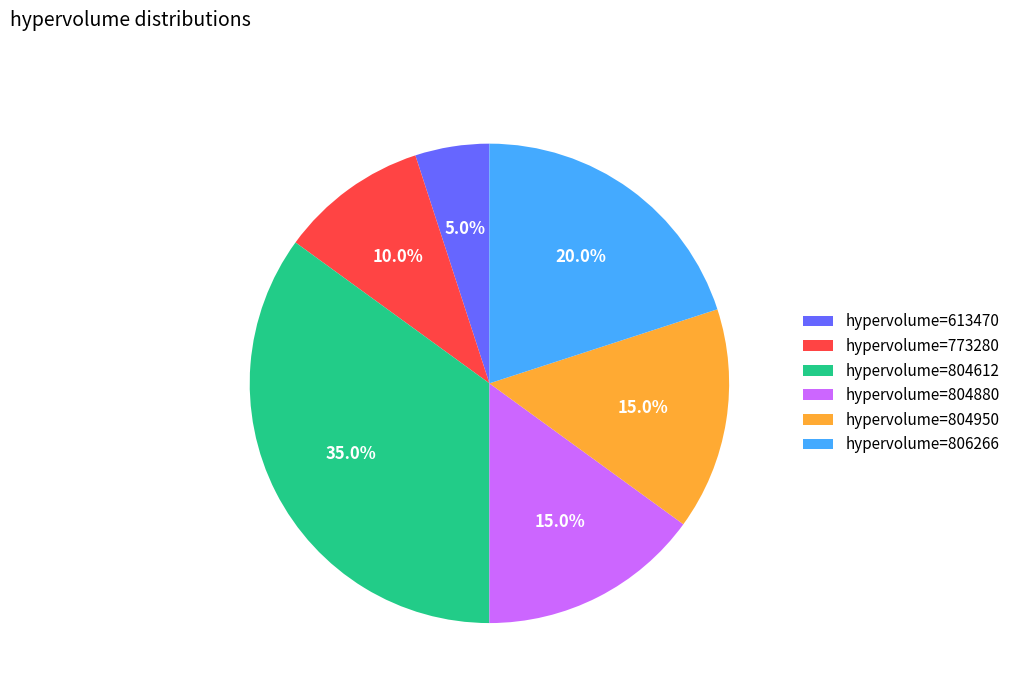

Count the number of slices in the pie.

6